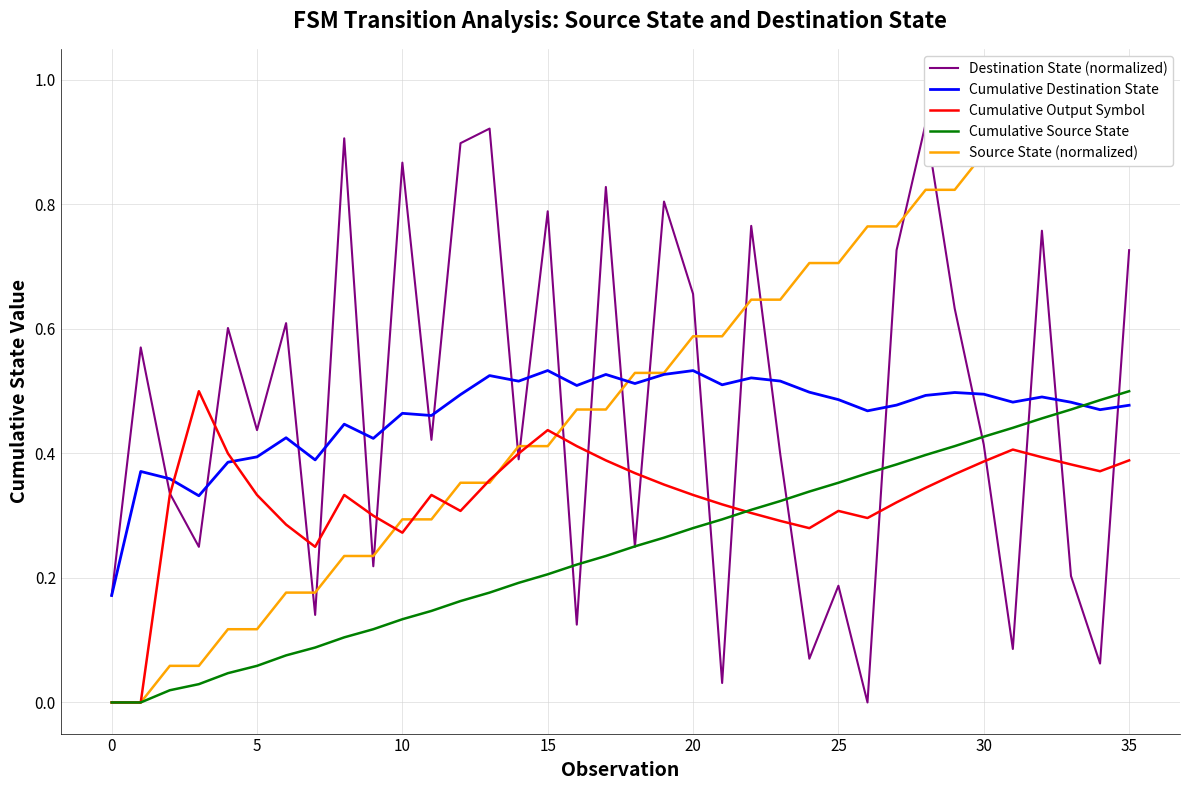

Reading left to right, list all the values displayed in this chart.

Destination State (normalized): 0.2	0.6	0.3	0.2	0.6	0.4	0.6	0.1	0.9	0.2	0.9	0.4	0.9	0.9	0.4	0.8	0.1	0.8	0.2	0.8	0.7	0.0	0.8	0.4	0.1	0.2	0.0	0.7	0.9	0.6	0.4	0.1	0.8	0.2	0.1	0.7
Cumulative Destination State: 0.2	0.4	0.4	0.3	0.4	0.4	0.4	0.4	0.4	0.4	0.5	0.5	0.5	0.5	0.5	0.5	0.5	0.5	0.5	0.5	0.5	0.5	0.5	0.5	0.5	0.5	0.5	0.5	0.5	0.5	0.5	0.5	0.5	0.5	0.5	0.5
Cumulative Output Symbol: 0.0	0.0	0.3	0.5	0.4	0.3	0.3	0.2	0.3	0.3	0.3	0.3	0.3	0.4	0.4	0.4	0.4	0.4	0.4	0.3	0.3	0.3	0.3	0.3	0.3	0.3	0.3	0.3	0.3	0.4	0.4	0.4	0.4	0.4	0.4	0.4
Cumulative Source State: 0.0	0.0	0.0	0.0	0.0	0.1	0.1	0.1	0.1	0.1	0.1	0.1	0.2	0.2	0.2	0.2	0.2	0.2	0.3	0.3	0.3	0.3	0.3	0.3	0.3	0.4	0.4	0.4	0.4	0.4	0.4	0.4	0.5	0.5	0.5	0.5
Source State (normalized): 0.0	0.0	0.1	0.1	0.1	0.1	0.2	0.2	0.2	0.2	0.3	0.3	0.4	0.4	0.4	0.4	0.5	0.5	0.5	0.5	0.6	0.6	0.6	0.6	0.7	0.7	0.8	0.8	0.8	0.8	0.9	0.9	0.9	0.9	1.0	1.0